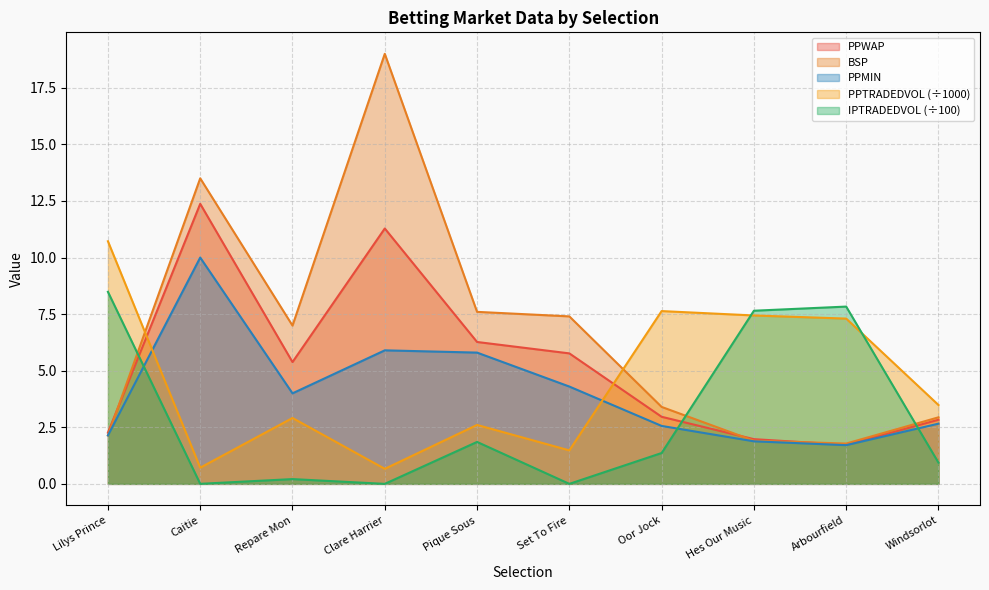

Reading left to right, what are all the values shown in this chart?

PPWAP: 2.3	12.4	5.4	11.3	6.3	5.8	3.0	2.0	1.7	2.8
BSP: 2.1	13.5	7.0	19.0	7.6	7.4	3.4	1.9	1.8	2.9
PPTRADEDVOL: 10.7	0.7	2.9	0.7	2.6	1.5	7.6	7.4	7.3	3.5
IPTRADEDVOL: 8.5	0.0	0.2	0.0	1.9	0.0	1.4	7.6	7.8	0.9
PPMIN: 2.1	10.0	4.0	5.9	5.8	4.3	2.6	1.9	1.7	2.7